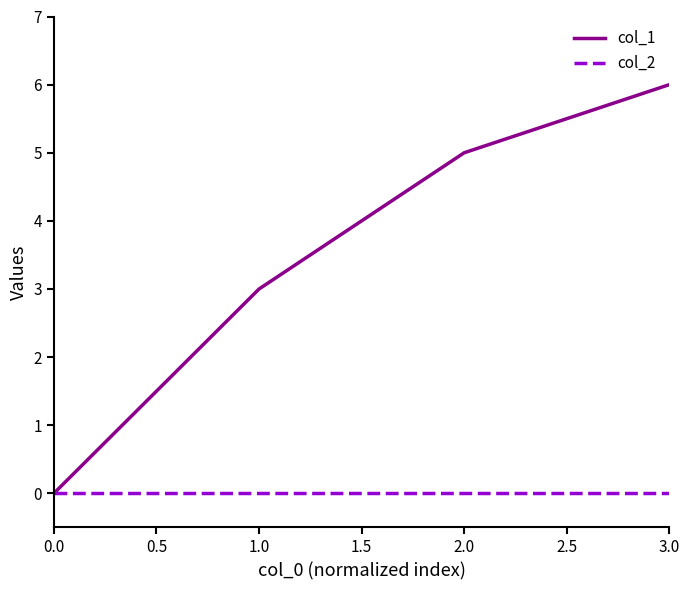

True or false: col_2 has more than 1 interior local peaks.

False